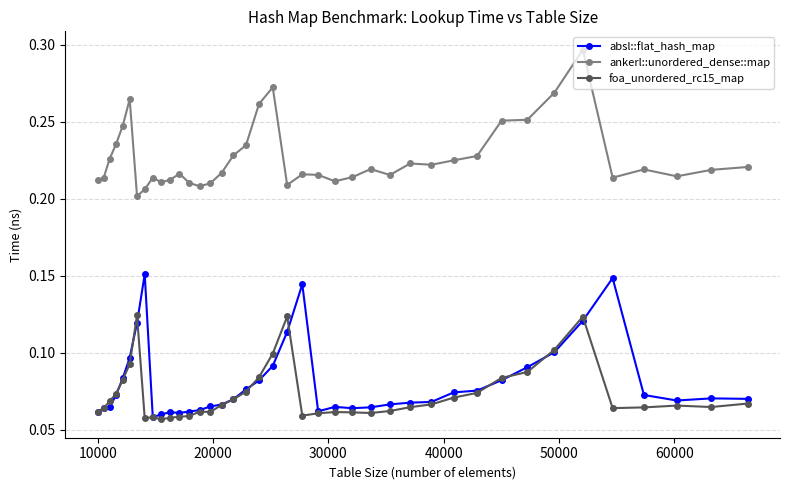

Is this an area chart (filled region under the line)?

No